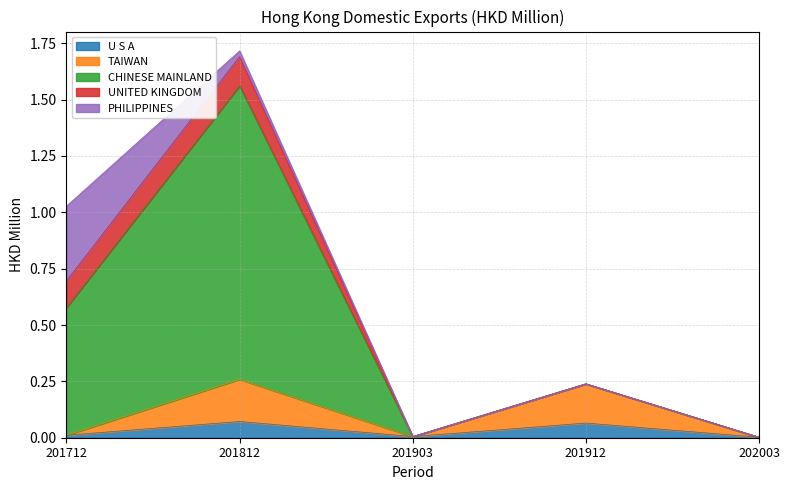

At how many categories does at least one series exceed 0?

5